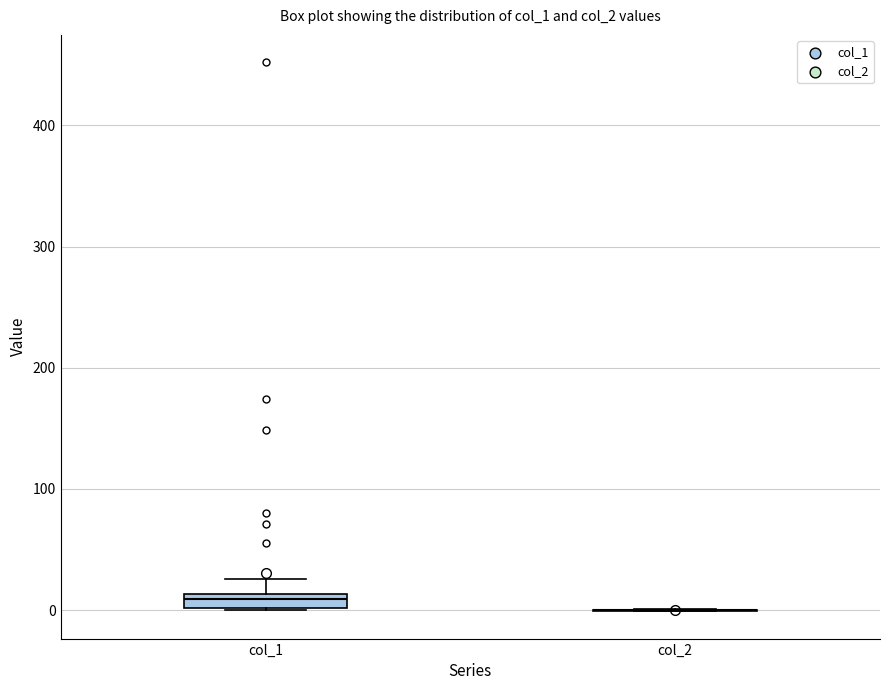

Which box is the tallest, from its lower edge to its upper edge?

col_1